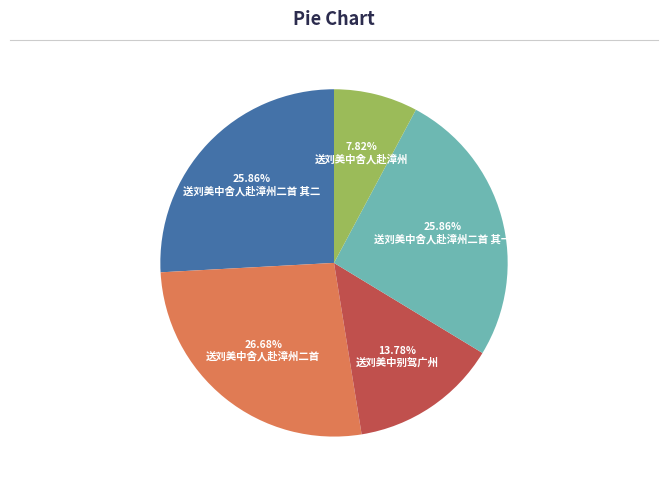

How many slices are in this pie chart?

5